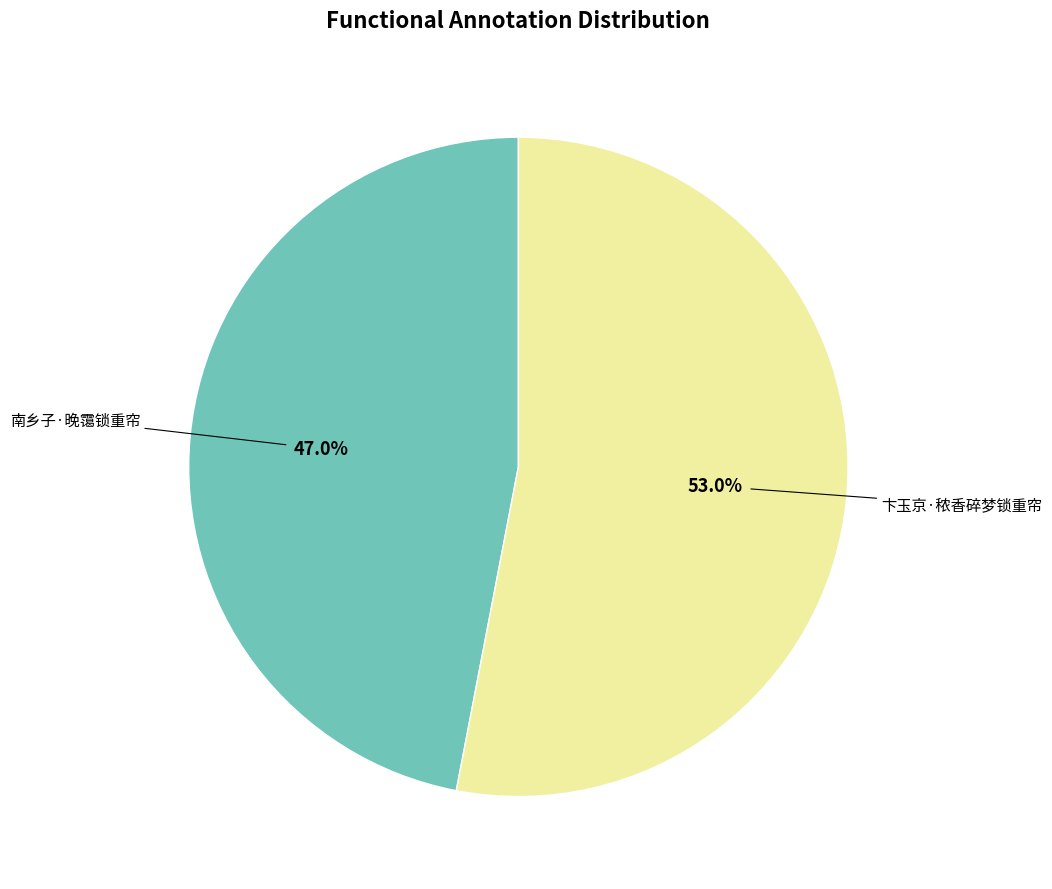

What is the largest slice in the pie chart?

卞玉京·秾香碎梦锁重帘